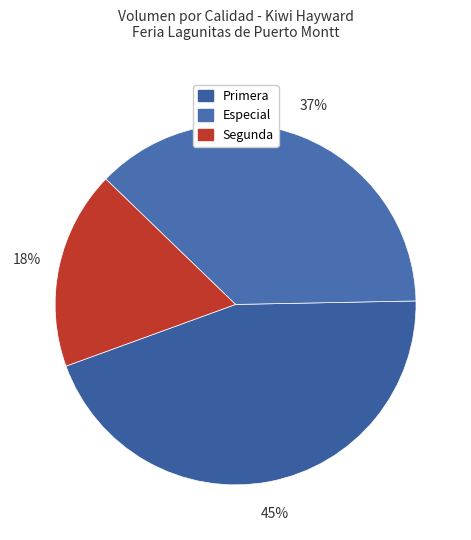

How many segments does this pie chart have?

3